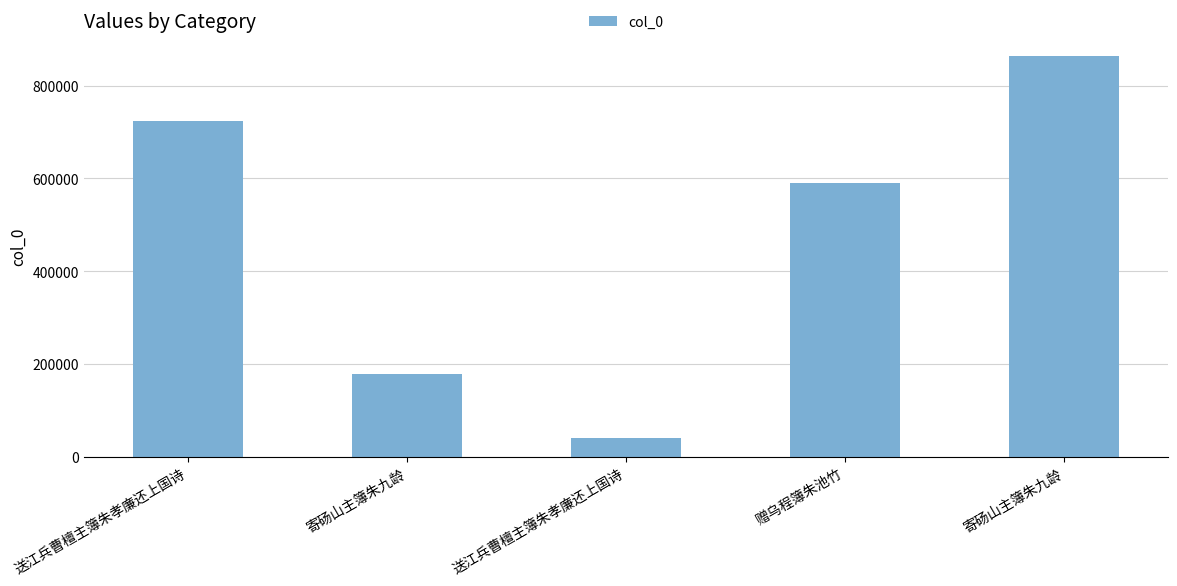

Reading right to left, list all the values displayed in this chart.

863646	590953	40828	177832	724098